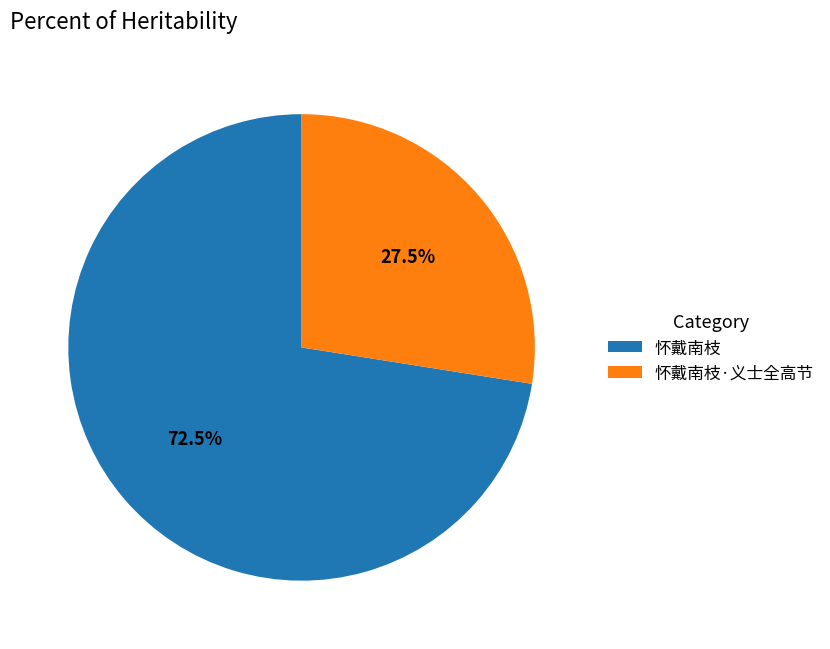

How many slices are in this pie chart?

2